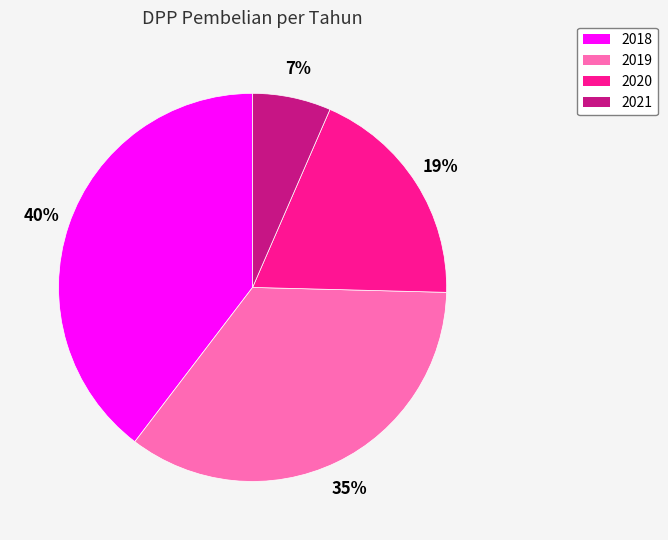

Do 2018 and 2020 together represent more than half of the pie?

Yes